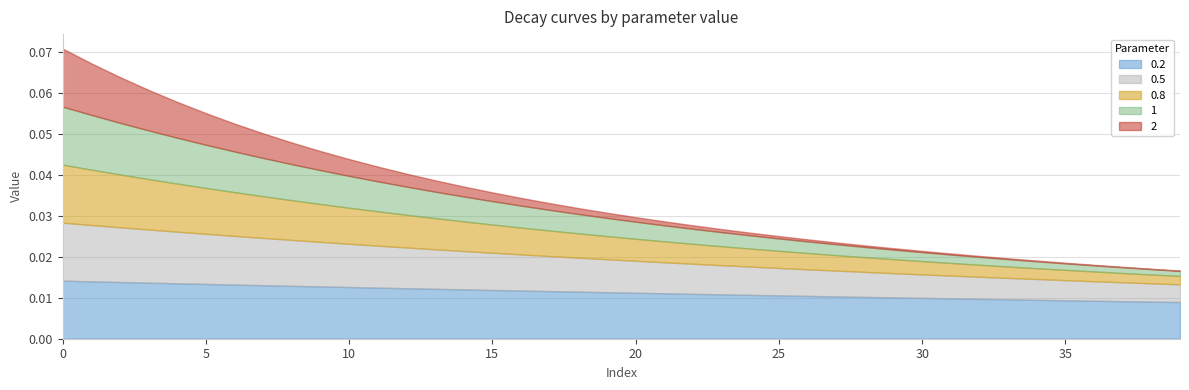

Between 5 and 18, which series saw the biggest shift?

2